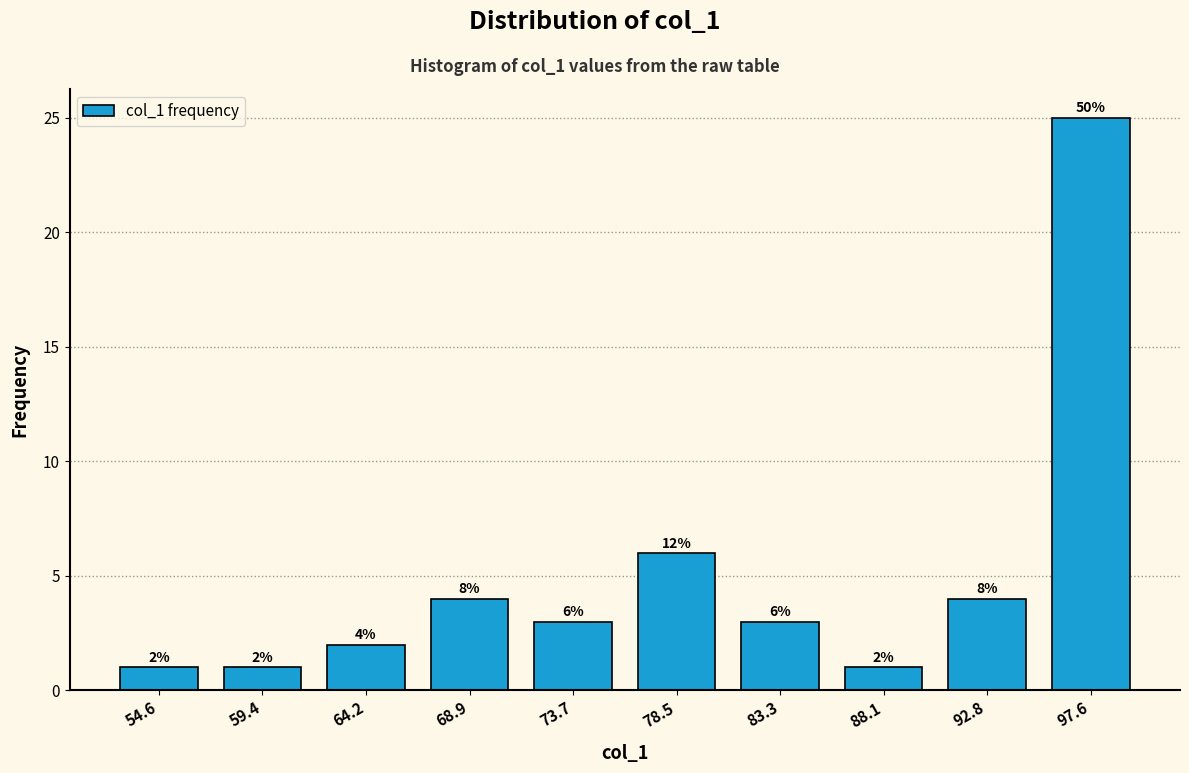

Over which range of the x-axis is the bar tallest?

95.0 to 100.0